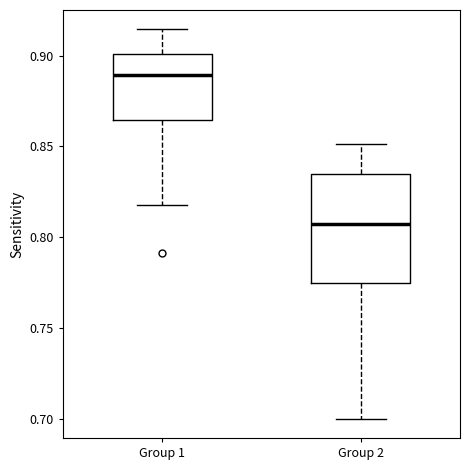

Where is the lower edge of the box for Group 1 on the y-axis? The values are not printed on the chart, so give them approximately, as read against the axis.

0.865